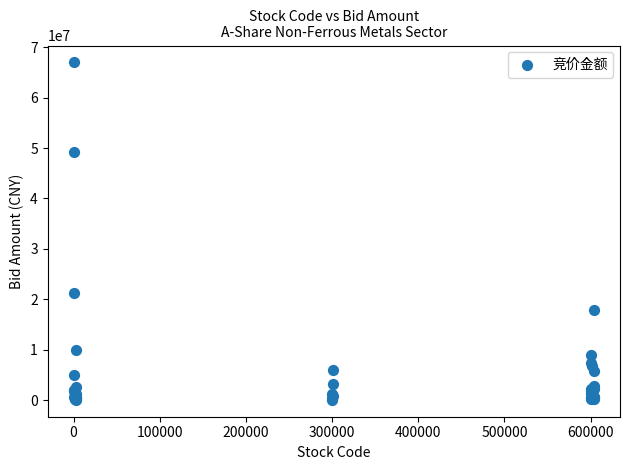

What Y value in the scatter plot is closest to 33522006?

21194186